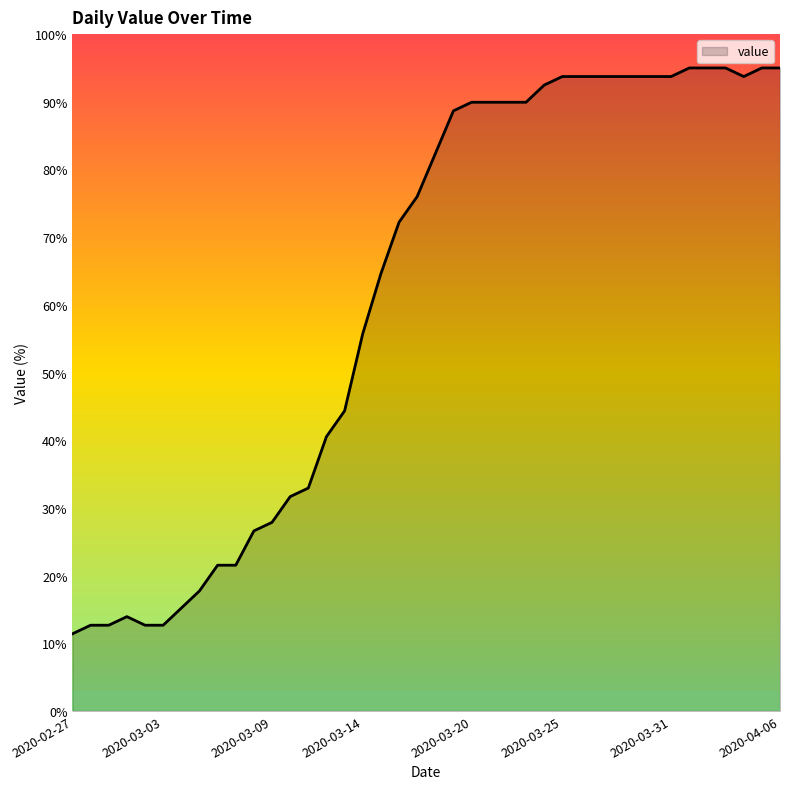

What is the minimum value shown in the chart?

11.4